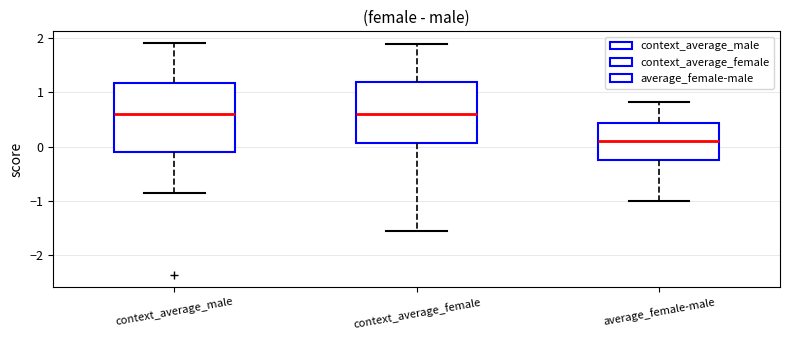

Which box is the tallest, from its lower edge to its upper edge?

context_average_male